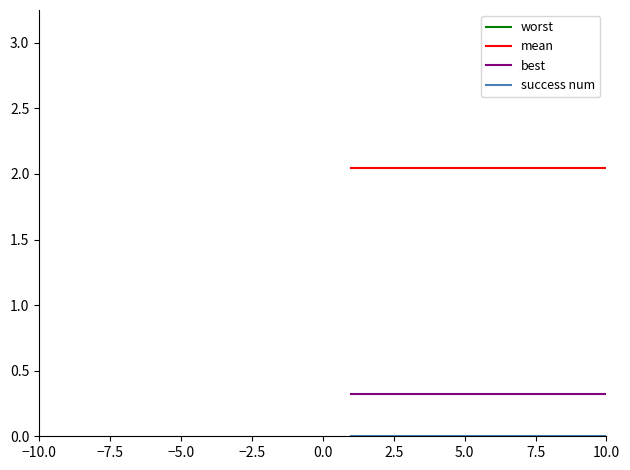

True or false: mean and worst intersect in this chart.

False